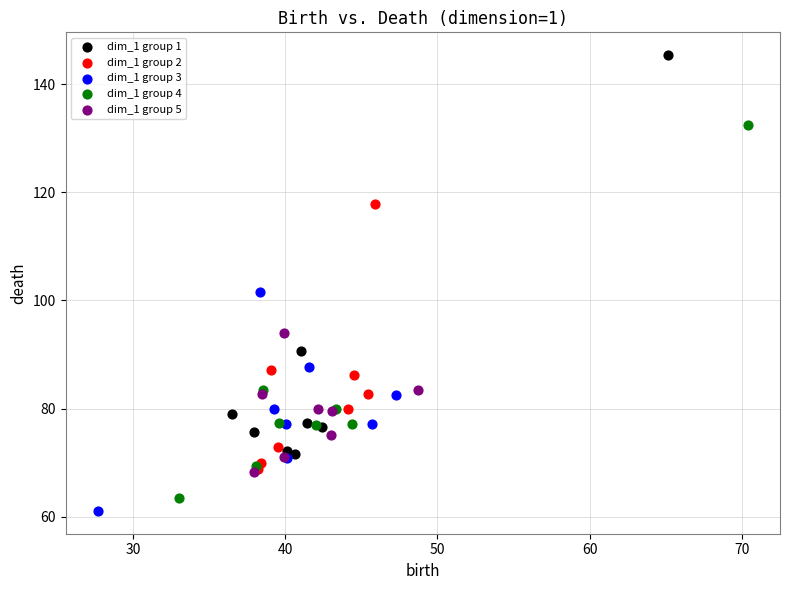

Which series reaches the minimum Y coordinate?

dim_1 group 3